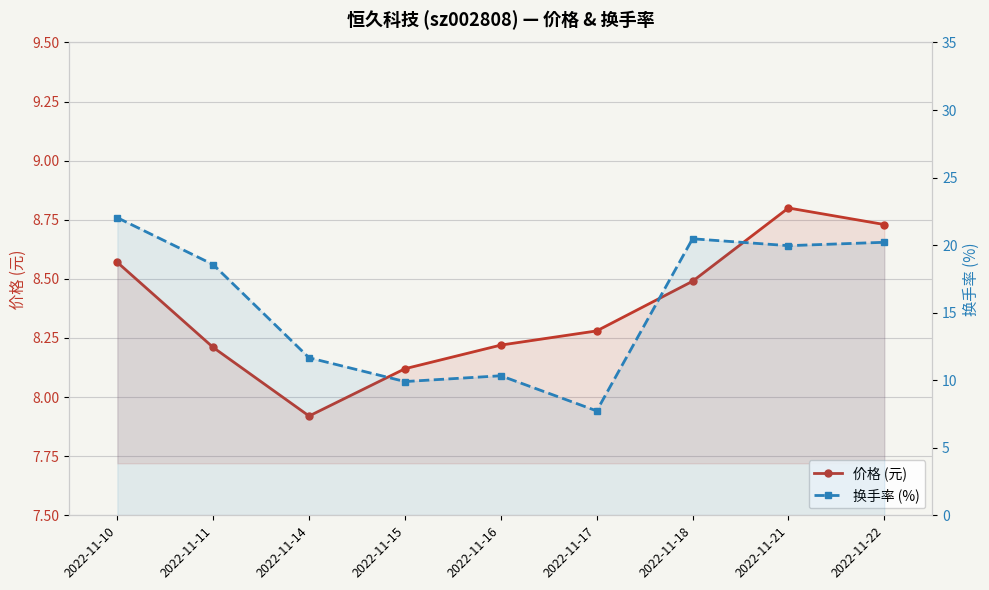

The value of 价格 (元) at 2022-11-11 is 8.2. True or false?

True